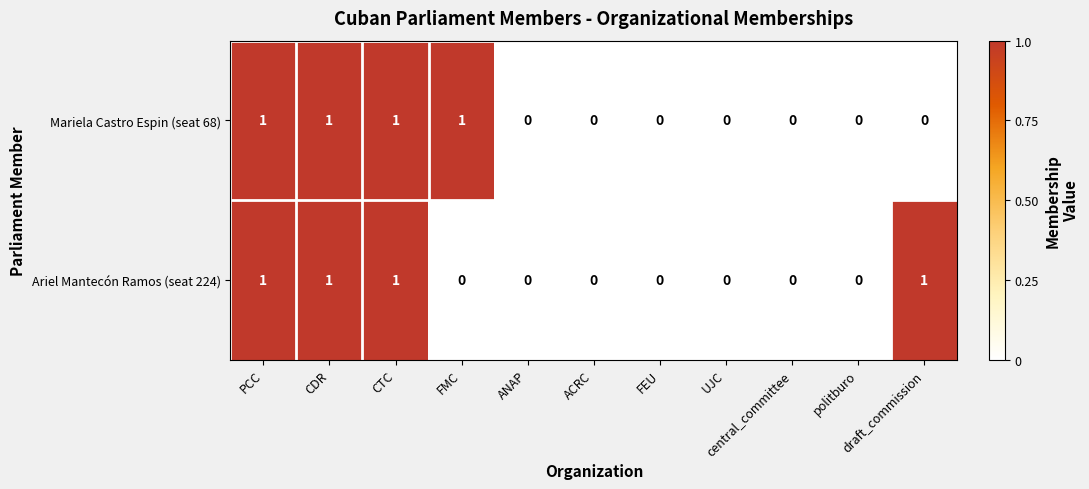

Count the Ariel Mantecón Ramos (seat 224) values in the range 0 to 1.

11